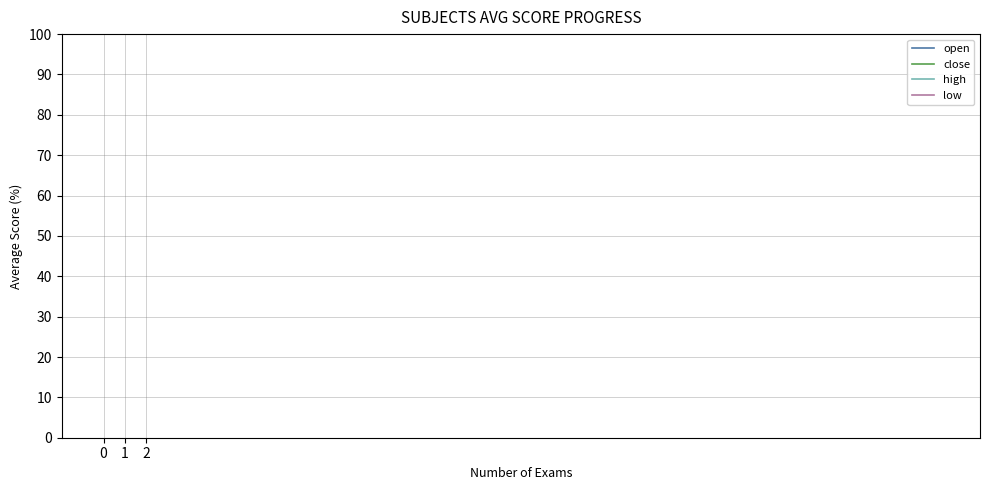

How many lines are shown in the chart?

4